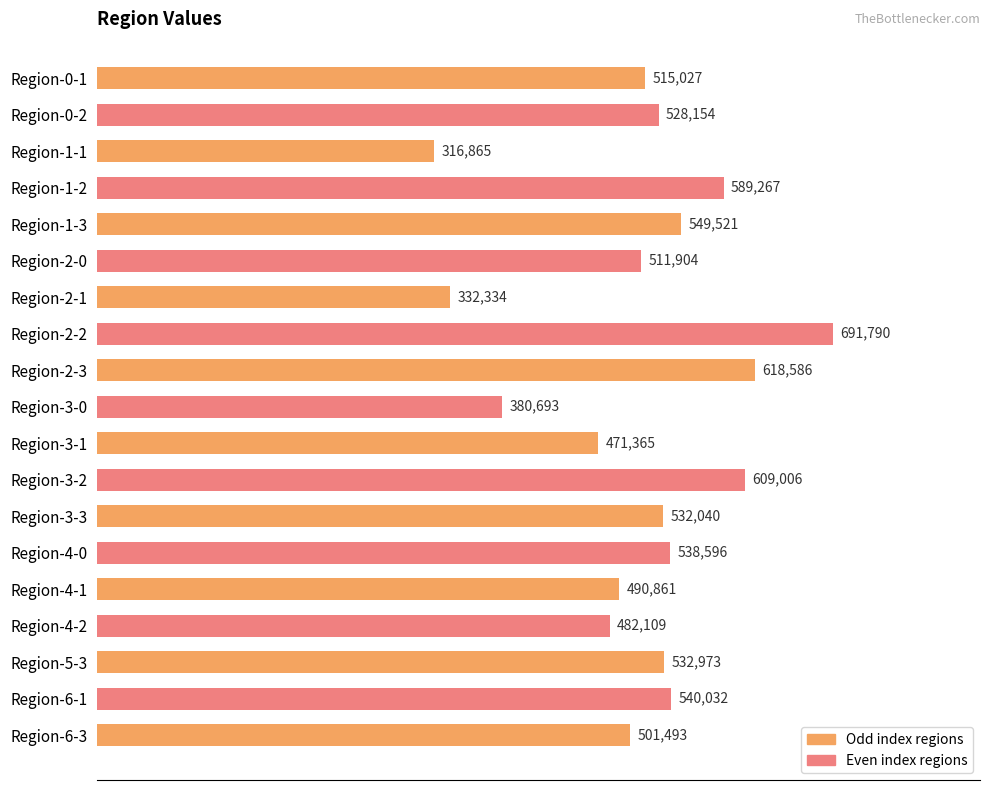

Reading left to right, what are all the values shown in this chart?

515027.5	528154.1	316865.4	589267.5	549520.8	511904.1	332334.2	691789.9	618586.4	380693.5	471365.2	609006.5	532039.6	538596.2	490861.3	482109.2	532972.7	540031.8	501493.1